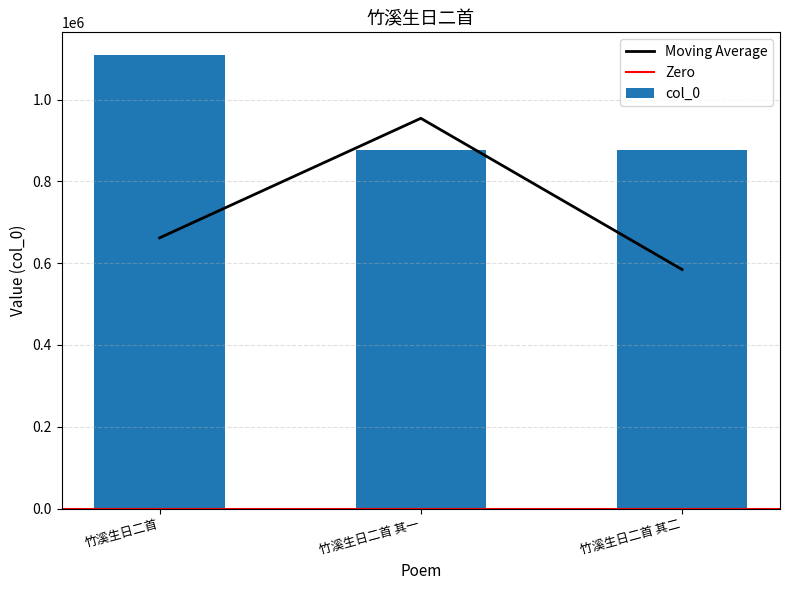

What is the approximate value at 竹溪生日二首, to the nearest 100?

1108800